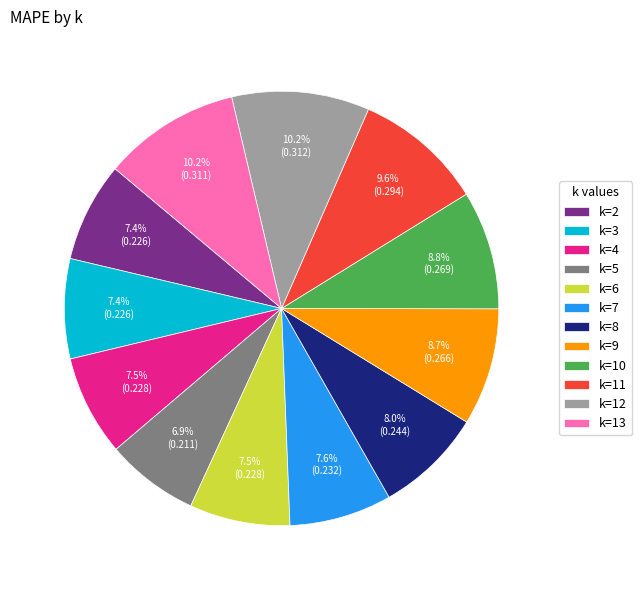

Which has a higher value, k=13 or k=9?

k=13